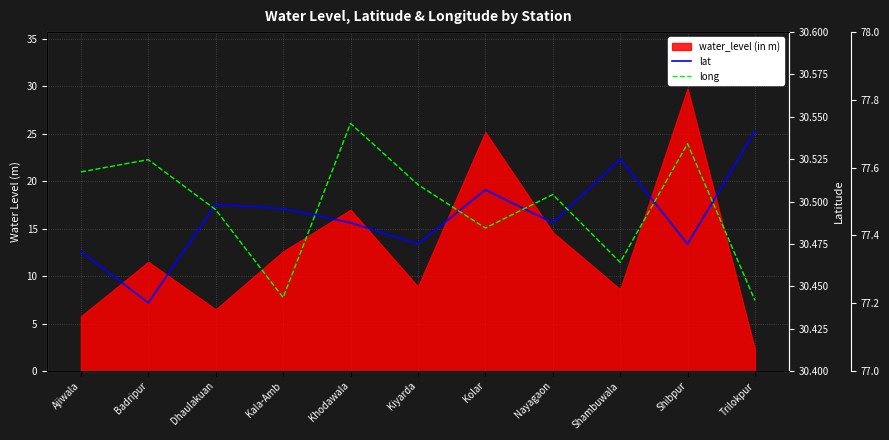

What is the label of the 4th point from the right?

Nayagaon